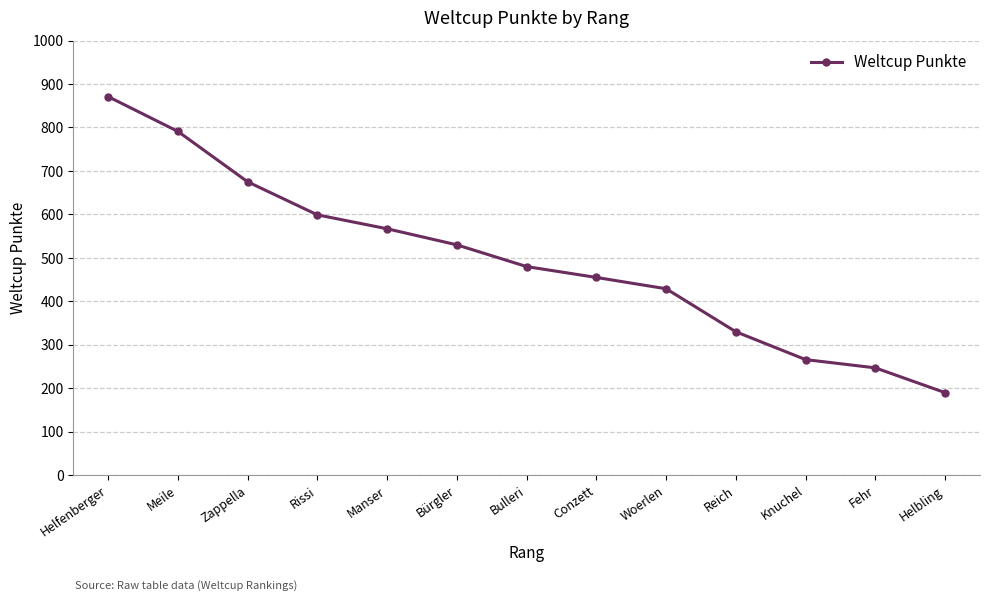

Reading left to right, what are all the values shown in this chart?

871	791	675	599	567	530	480	455	429	330	266	247	190